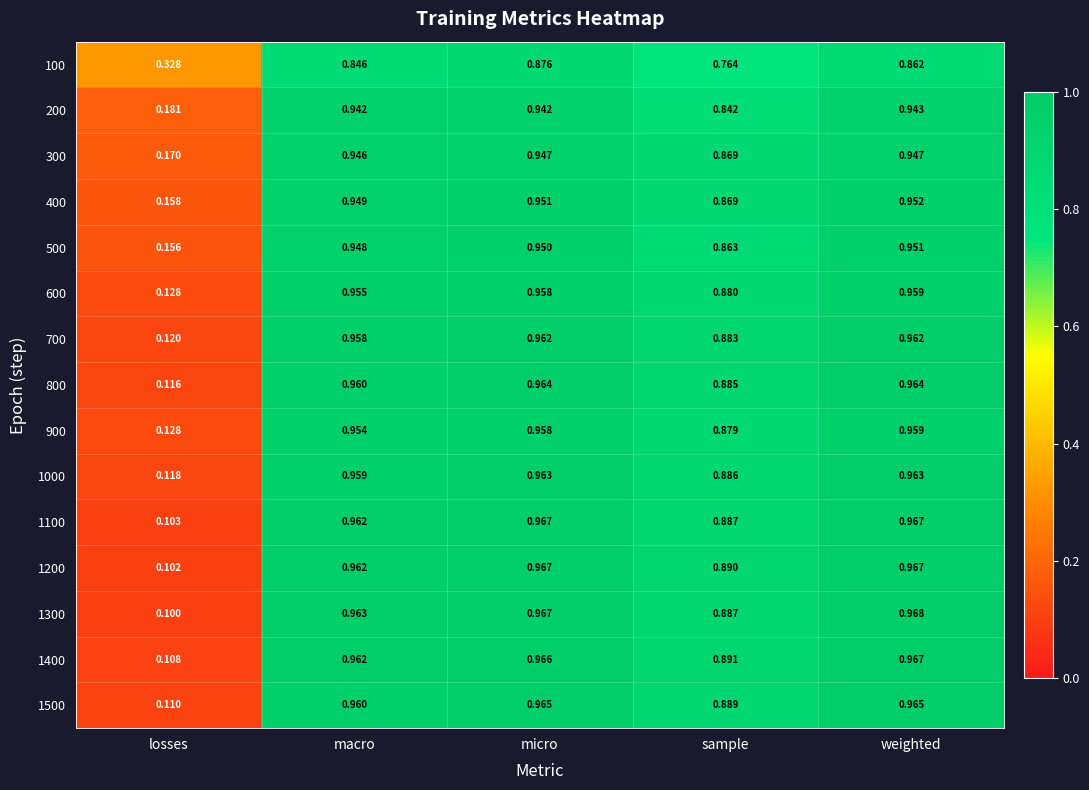

Between losses and macro, which series saw the biggest shift?

1300